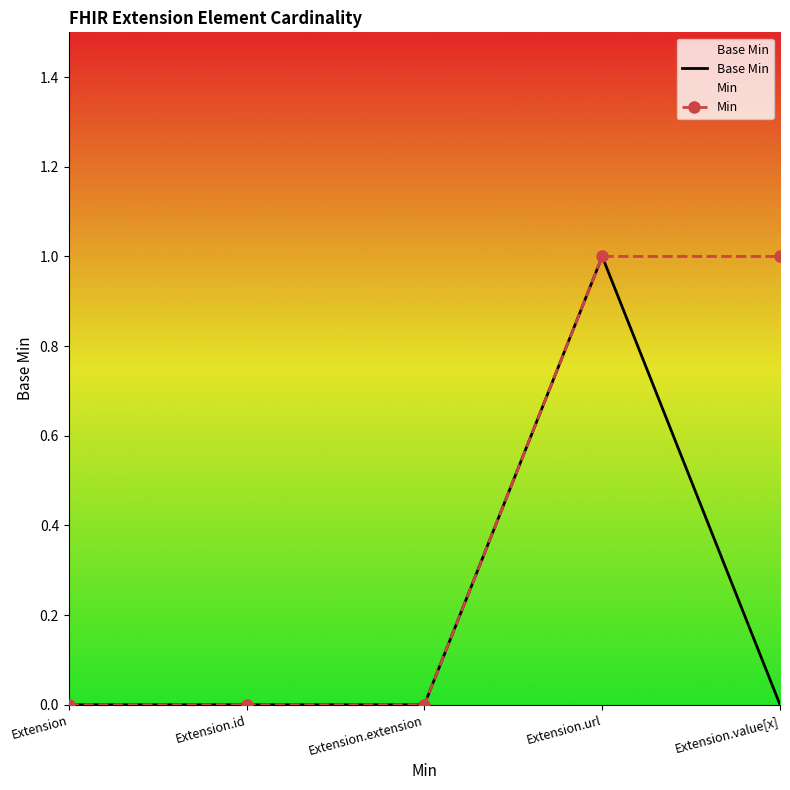

Is this an area chart (filled region under the line)?

No